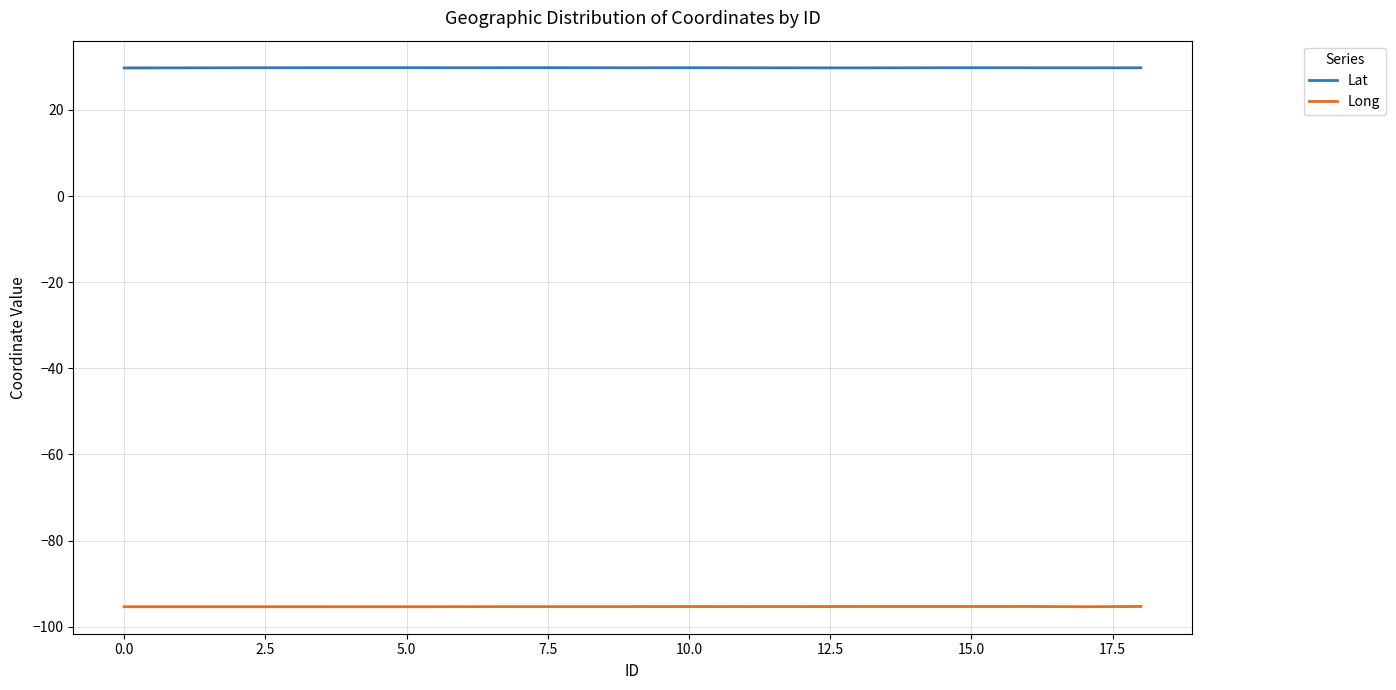

What is the minimum value for Lat?

29.8